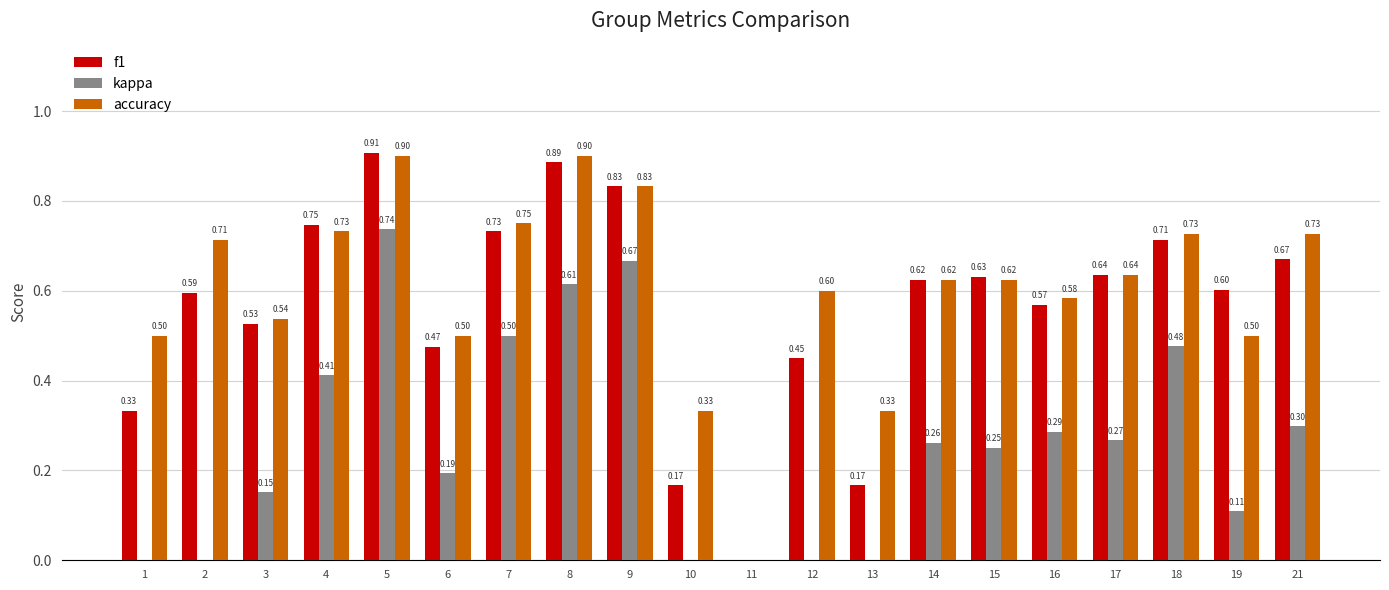

Count the kappa values in the range 0 to 1.

20